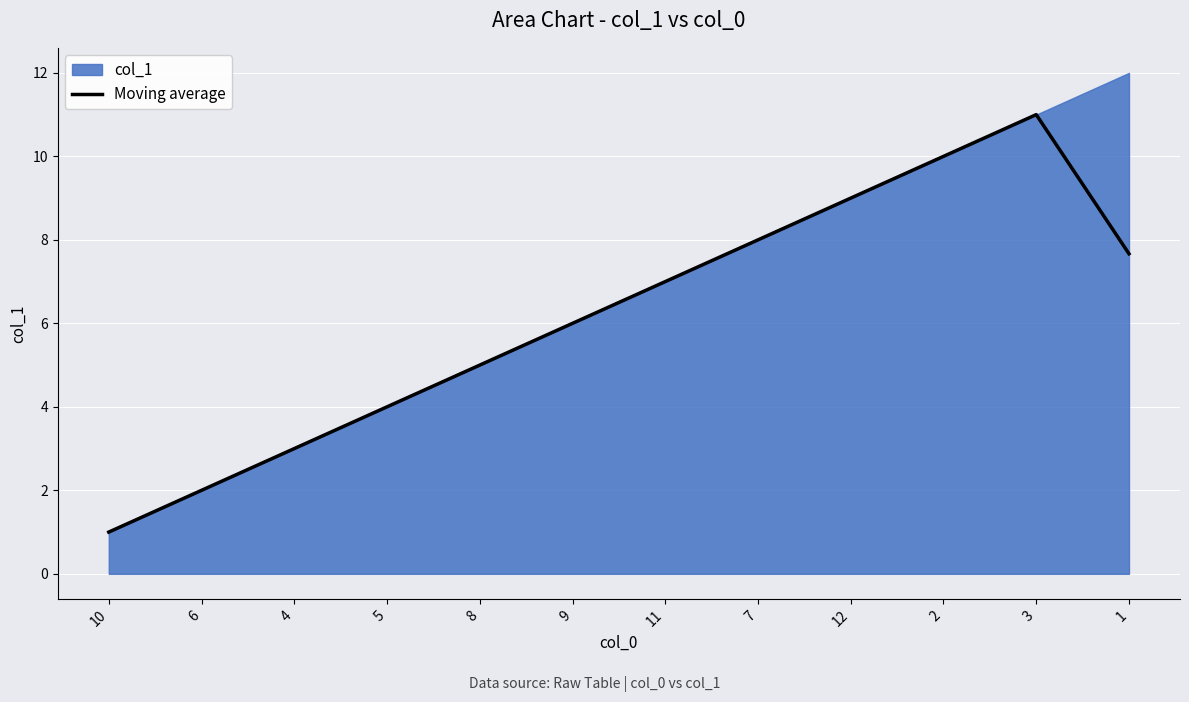

What is the change in value from 8 to 1?

+2.7